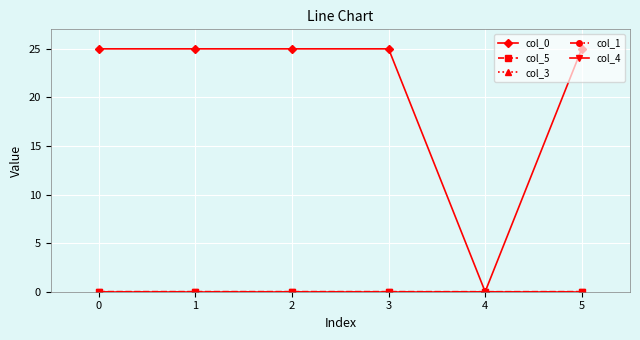

Is this an area chart (filled region under the line)?

No